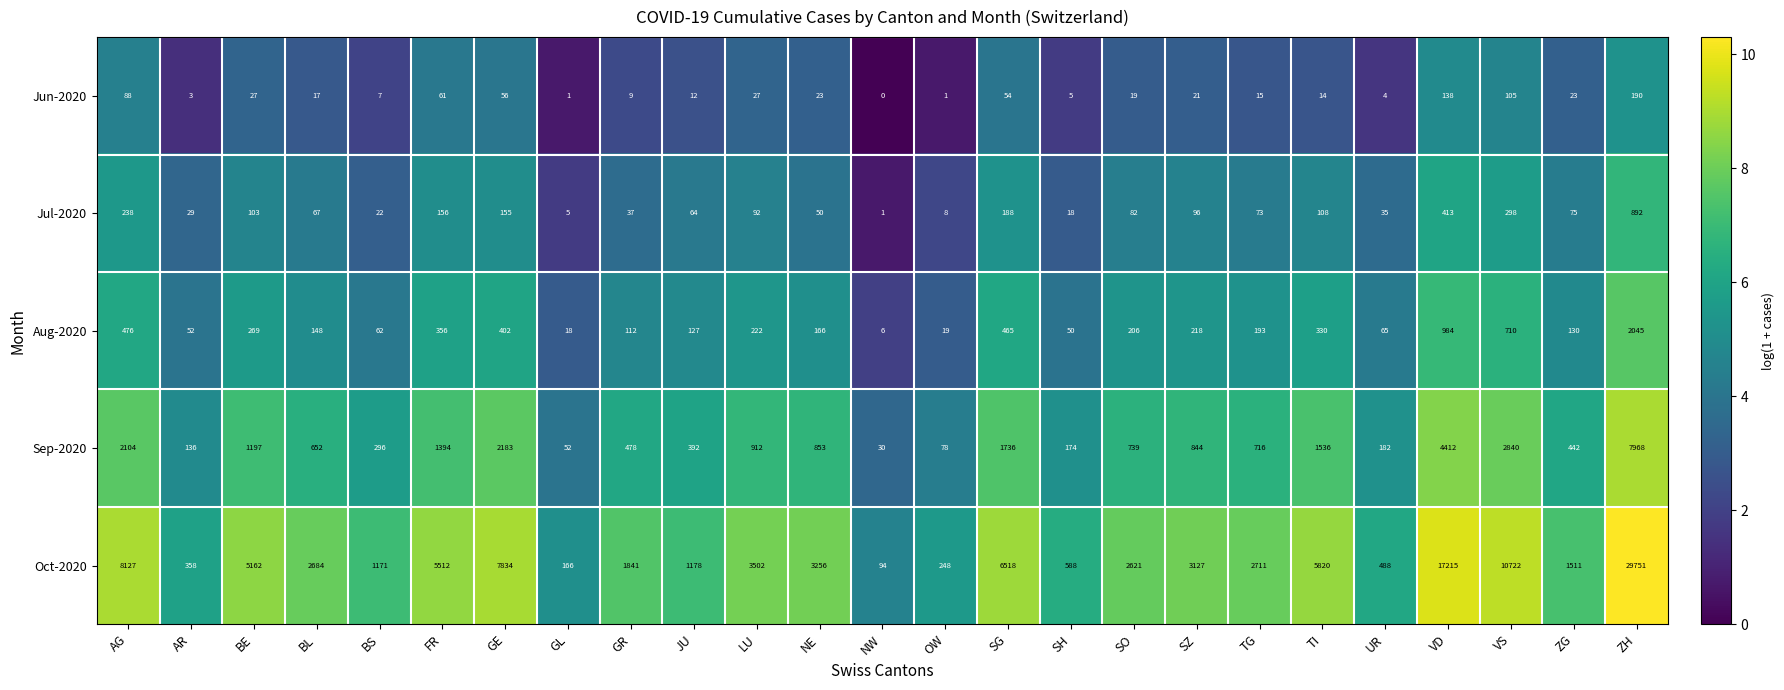

List the series in order of their peak value, lowest first.

Jun-2020, Jul-2020, Aug-2020, Sep-2020, Oct-2020